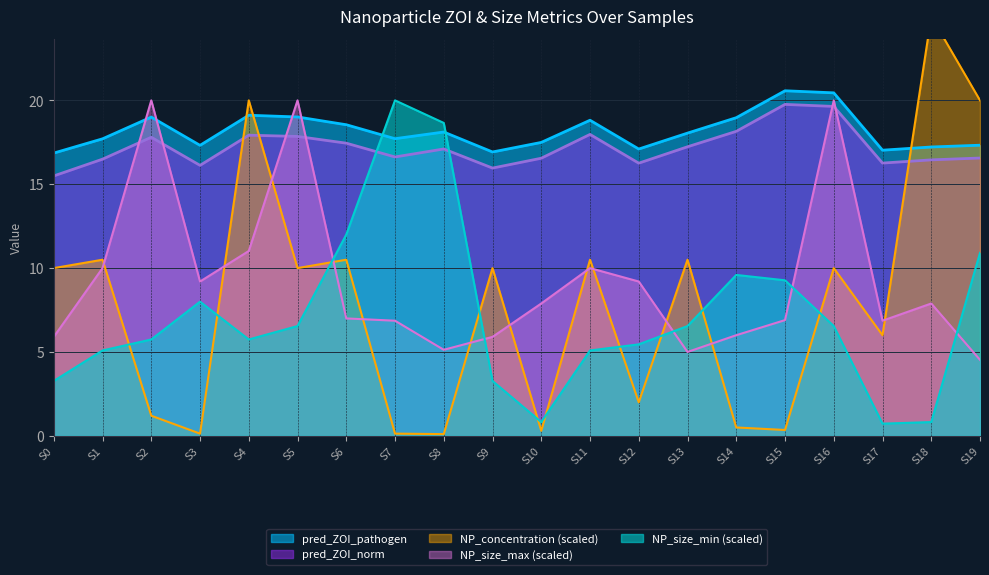

At which category does pred_ZOI_pathogen reach its first local peak?

S2